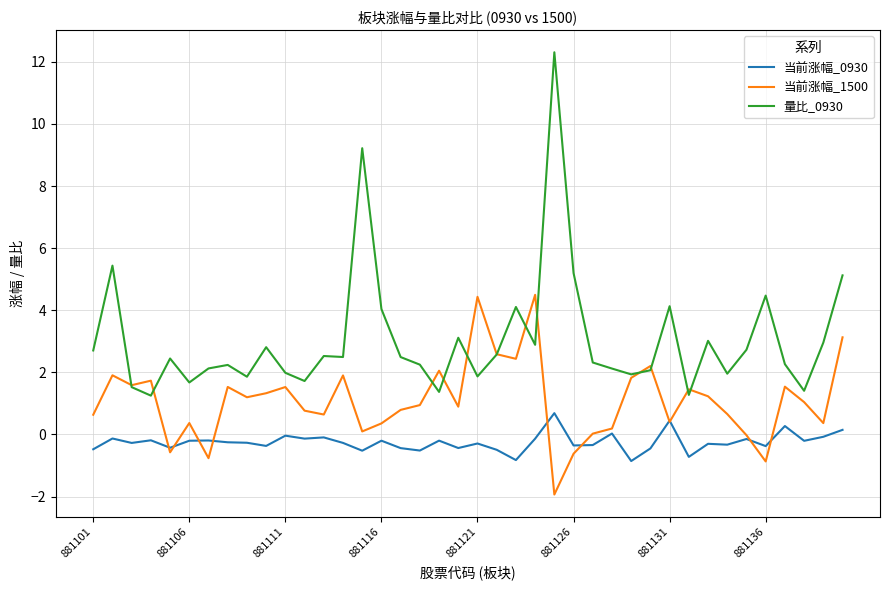

Which series has the widest spread of values?

量比_0930